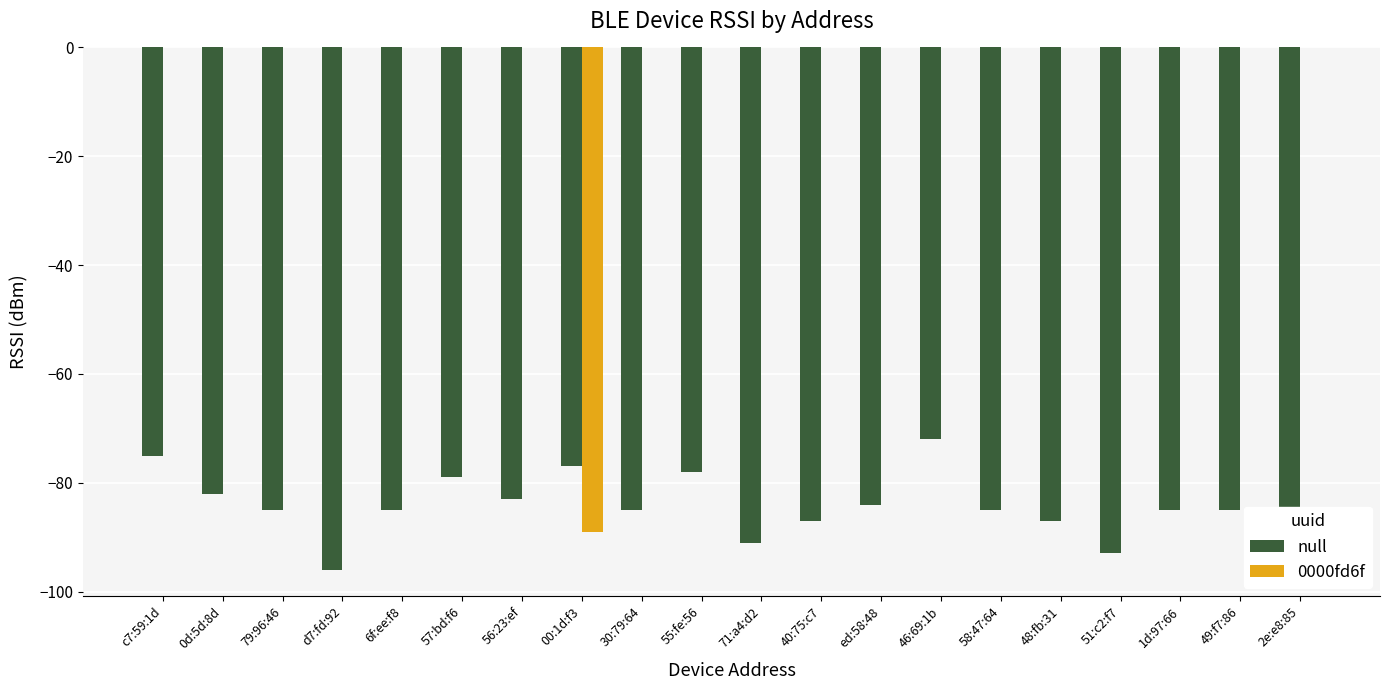

Which category has the highest value in the null series?

46:69:1b